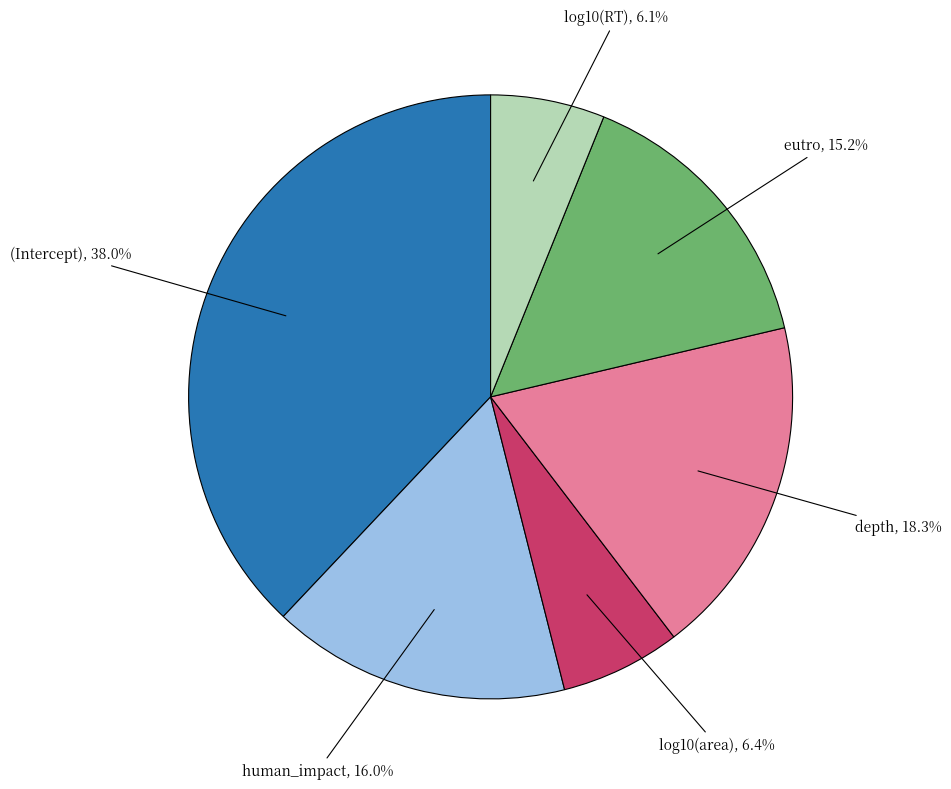

True or false: human_impact accounts for 16% of the total.

True